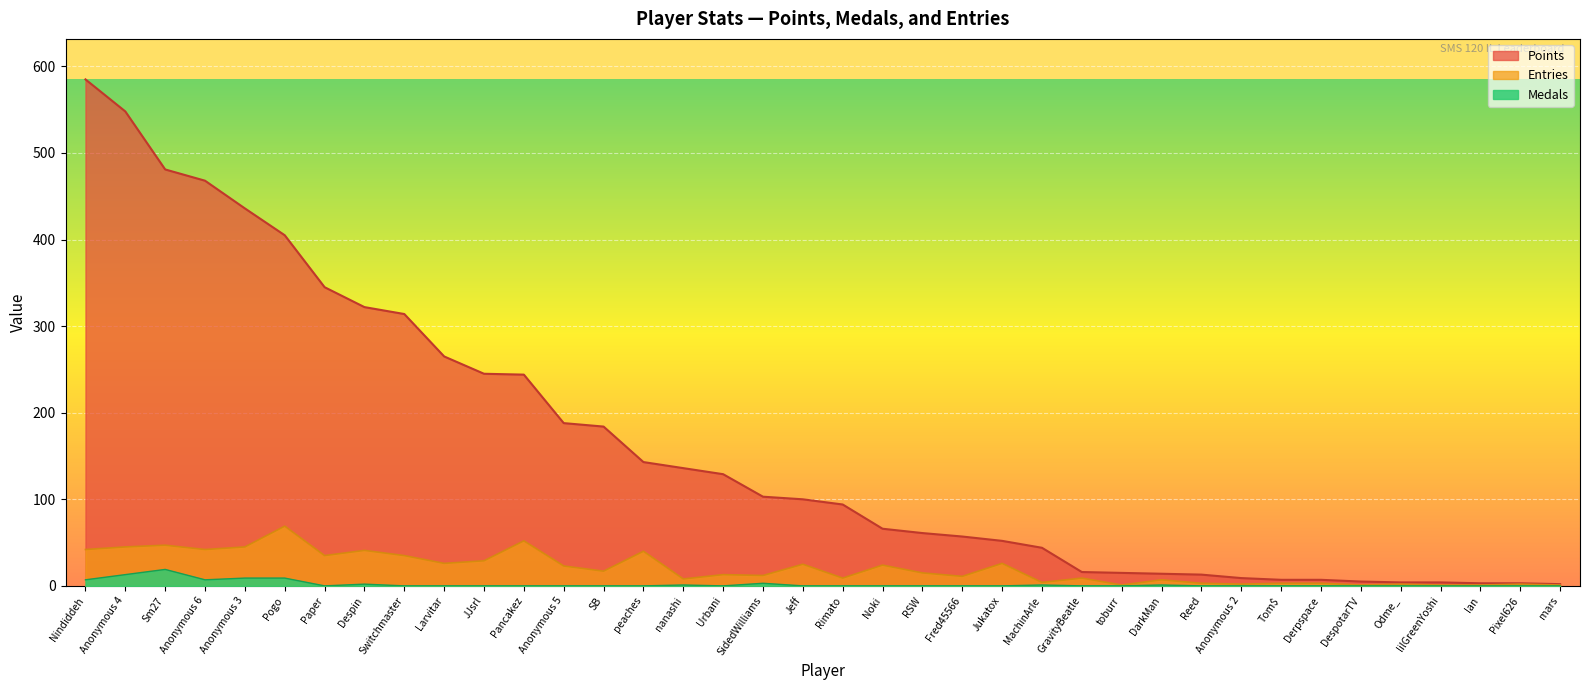

What is the average value of the Points series?

161